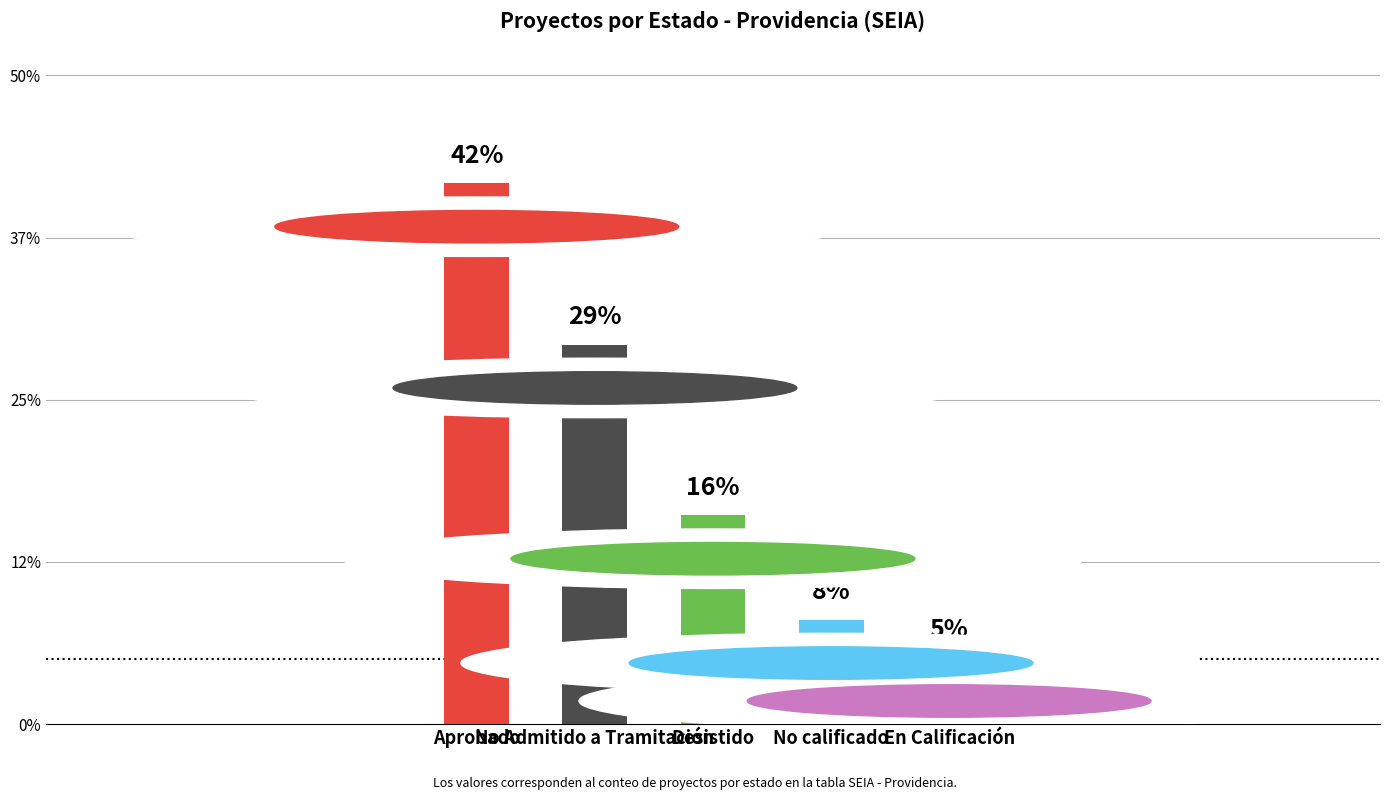

What is the sum of all values?

137